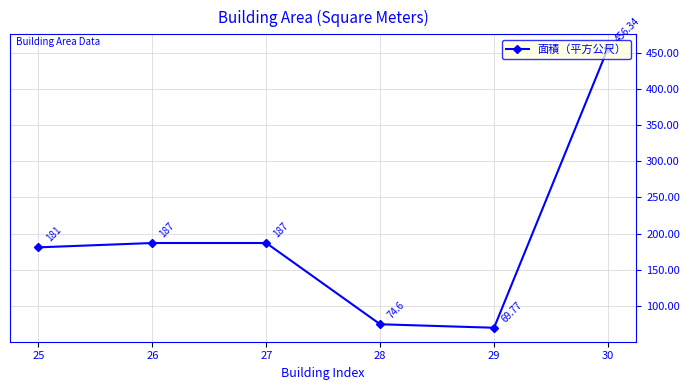

What is the sum of the values at 26 and 28?

261.6